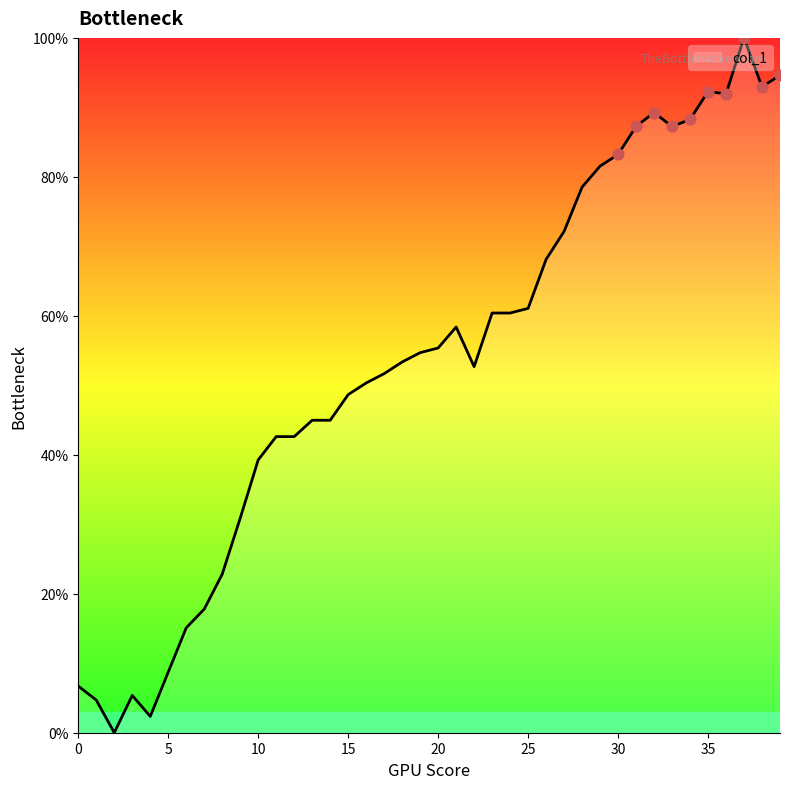

What is the maximum value shown in the chart?

100.0